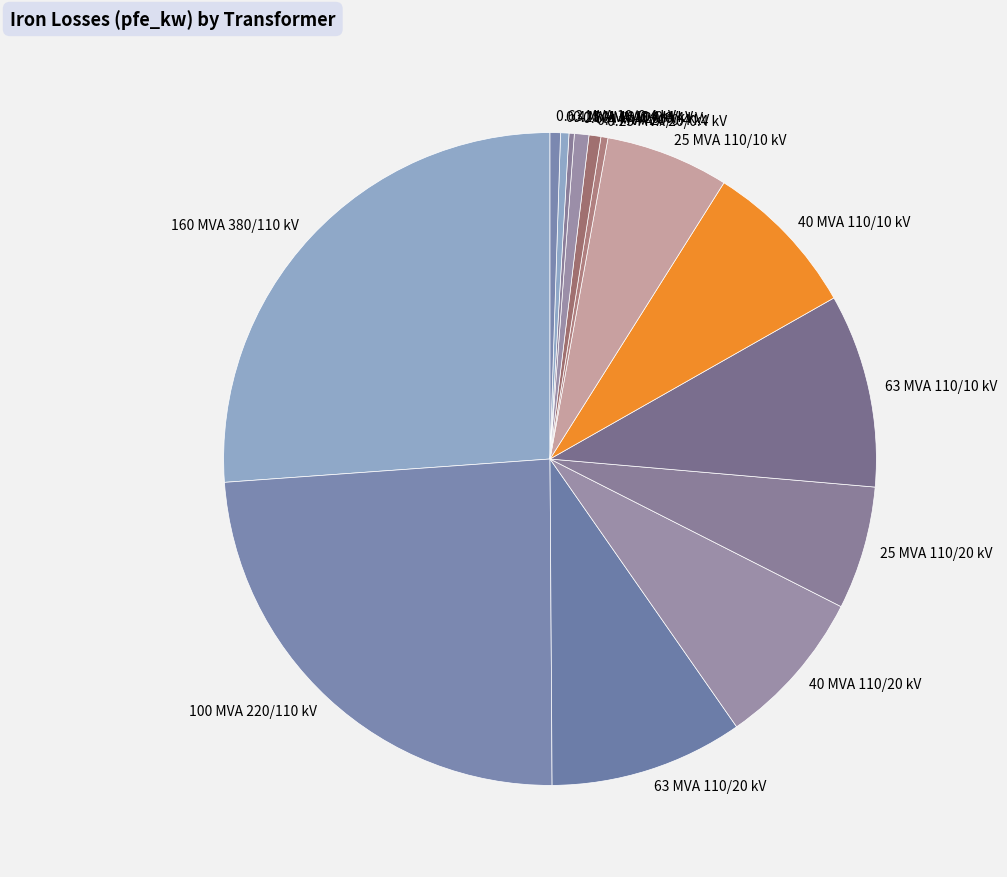

The 160 MVA 380/110 kV slice represents 26% of the pie. True or false?

True